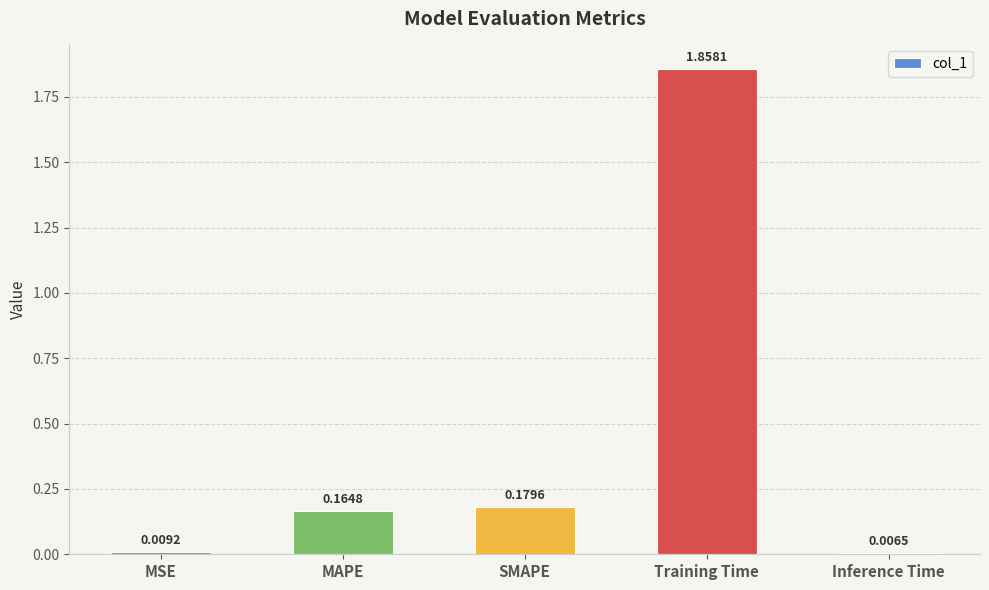

What is the label of the 2nd bar from the left?

MAPE